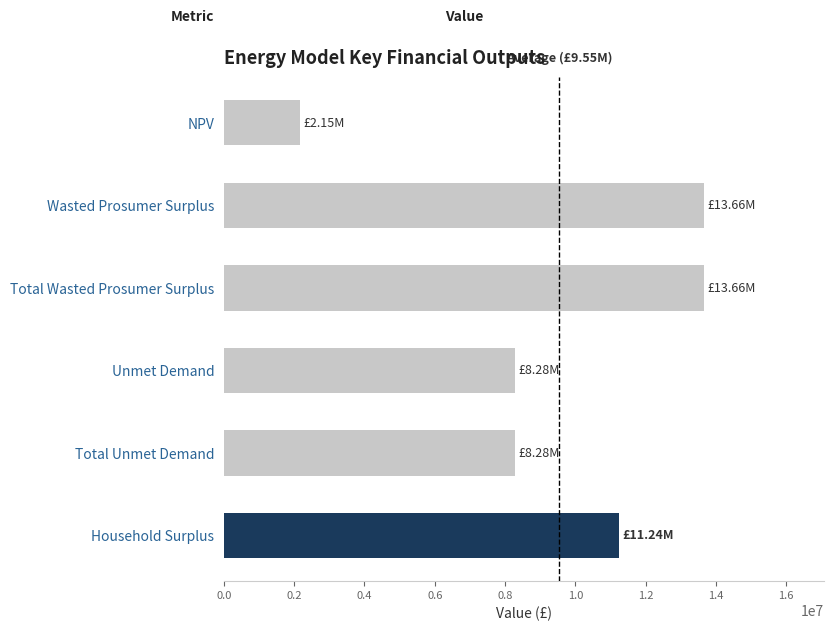

What is the difference between the values at Total Wasted Prosumer Surplus and Total Unmet Demand?

5380387.1